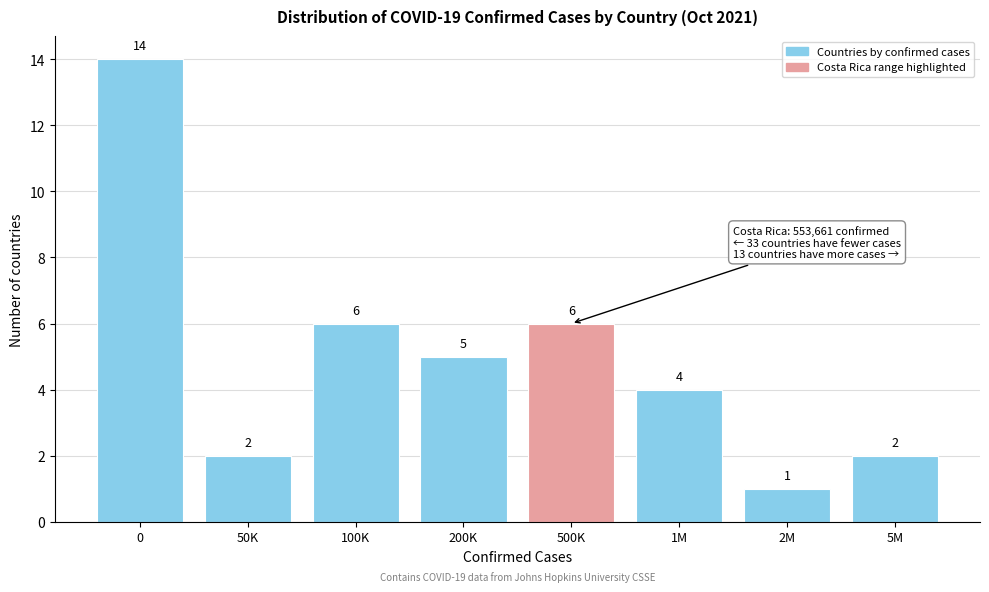

Reading left to right, list all the values displayed in this chart.

14	2	6	5	6	4	1	2